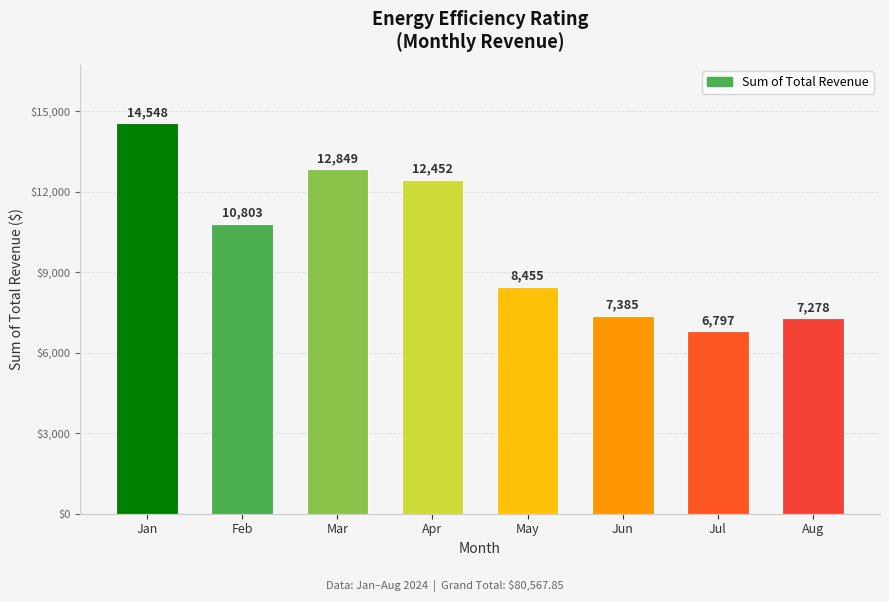

List the labels in order of value, largest first.

Jan, Mar, Apr, Feb, May, Jun, Aug, Jul